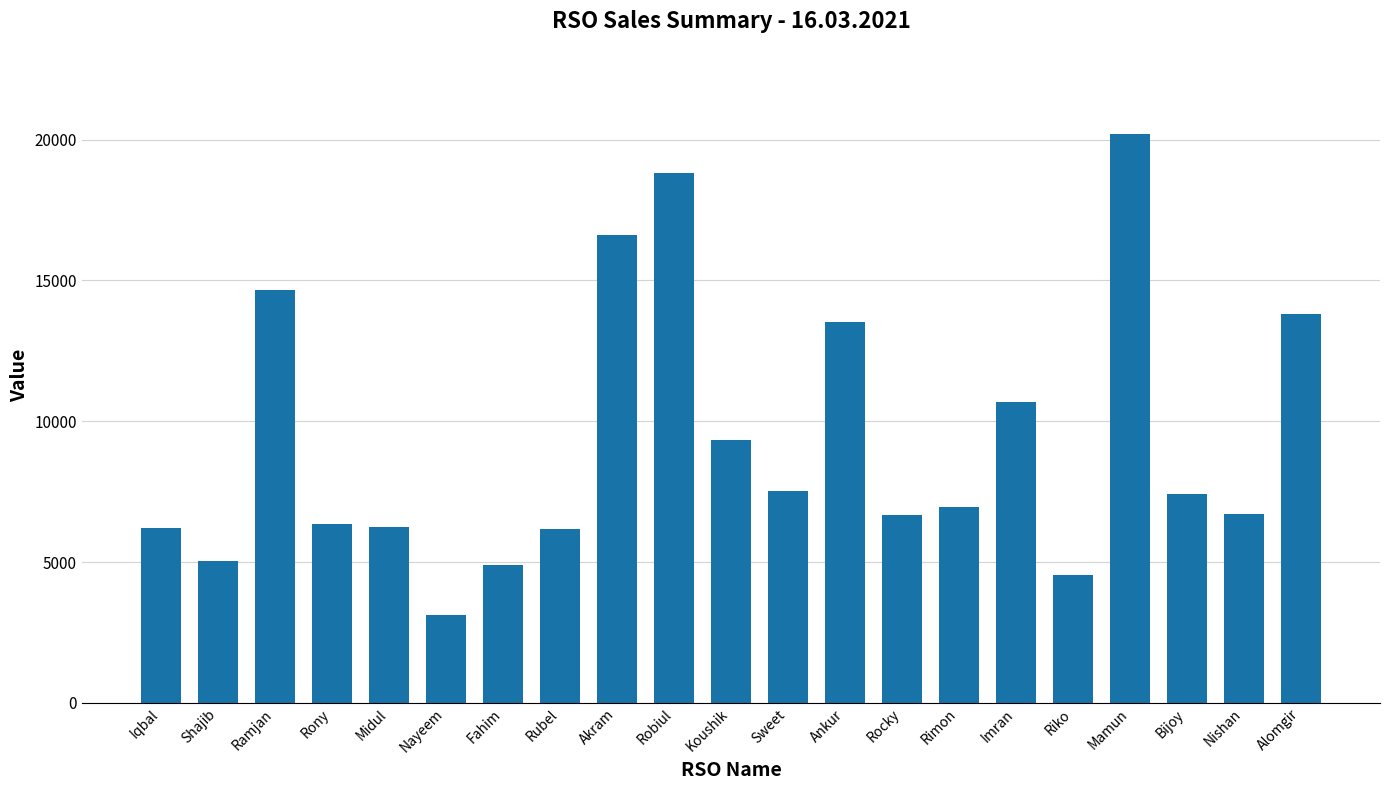

What is the approximate value at Alomgir?

13814